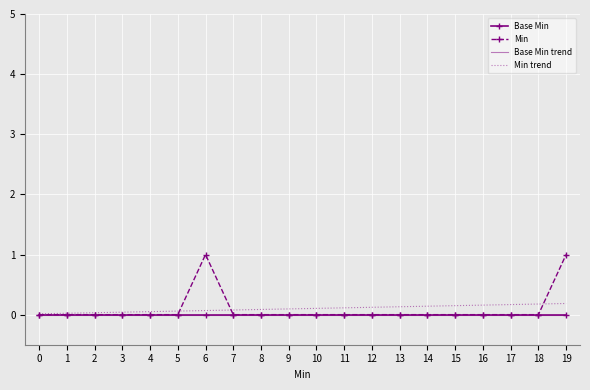

Which label corresponds to the largest value in the chart?

6